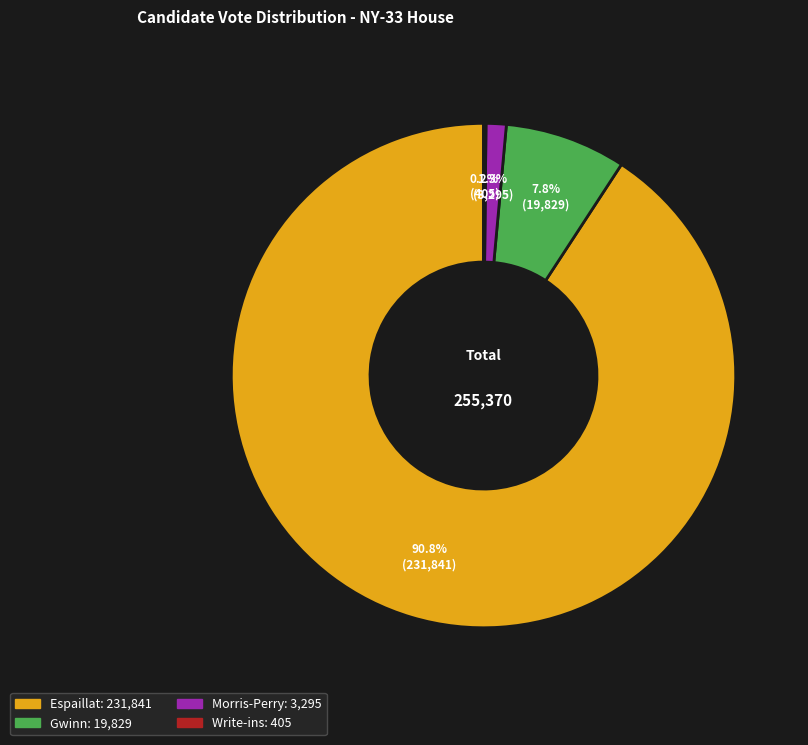

Is there a majority slice in this chart?

Yes